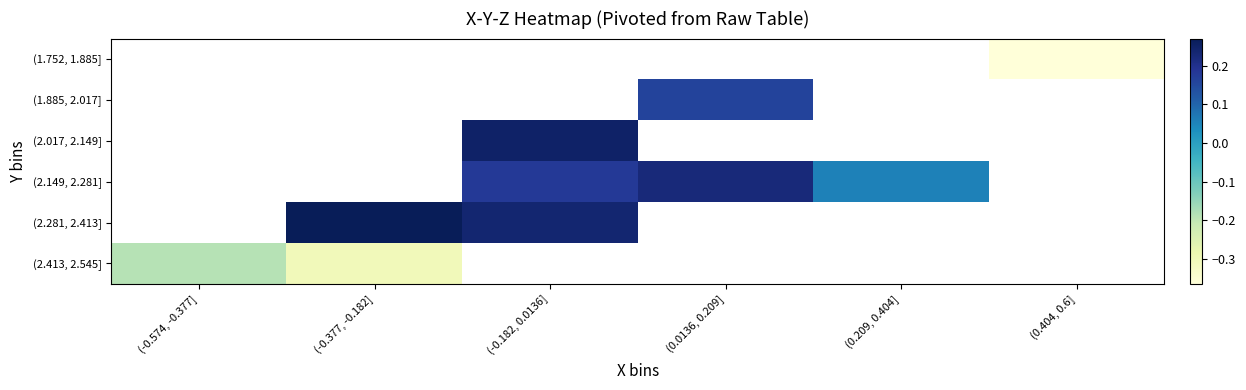

Which series changed the most between (-0.377, -0.182] and (-0.182, 0.0136]?

(2.281, 2.413]